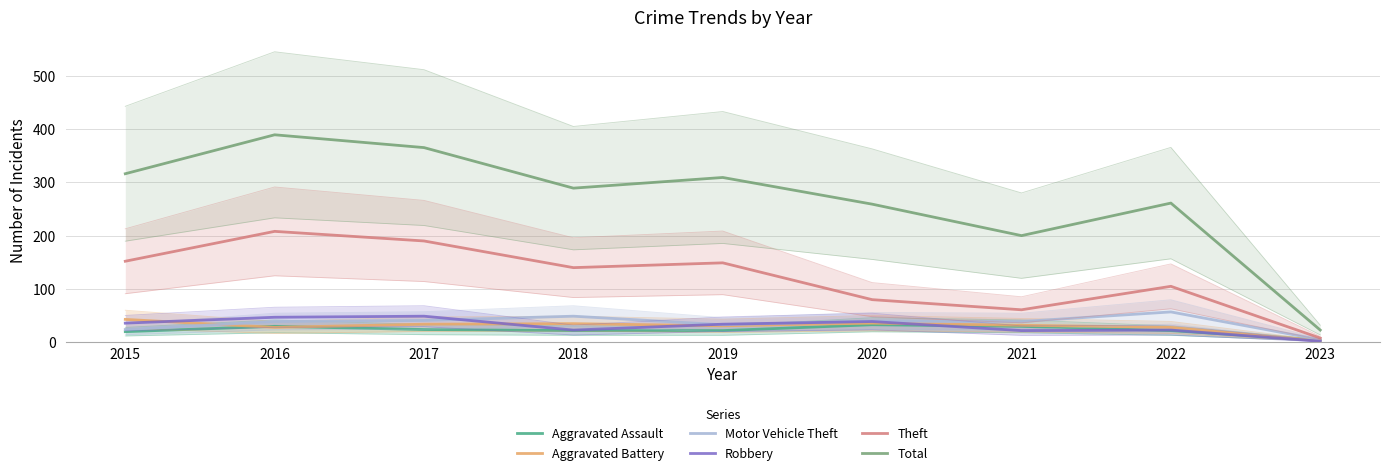

Which category has the lowest value across all series?

2023